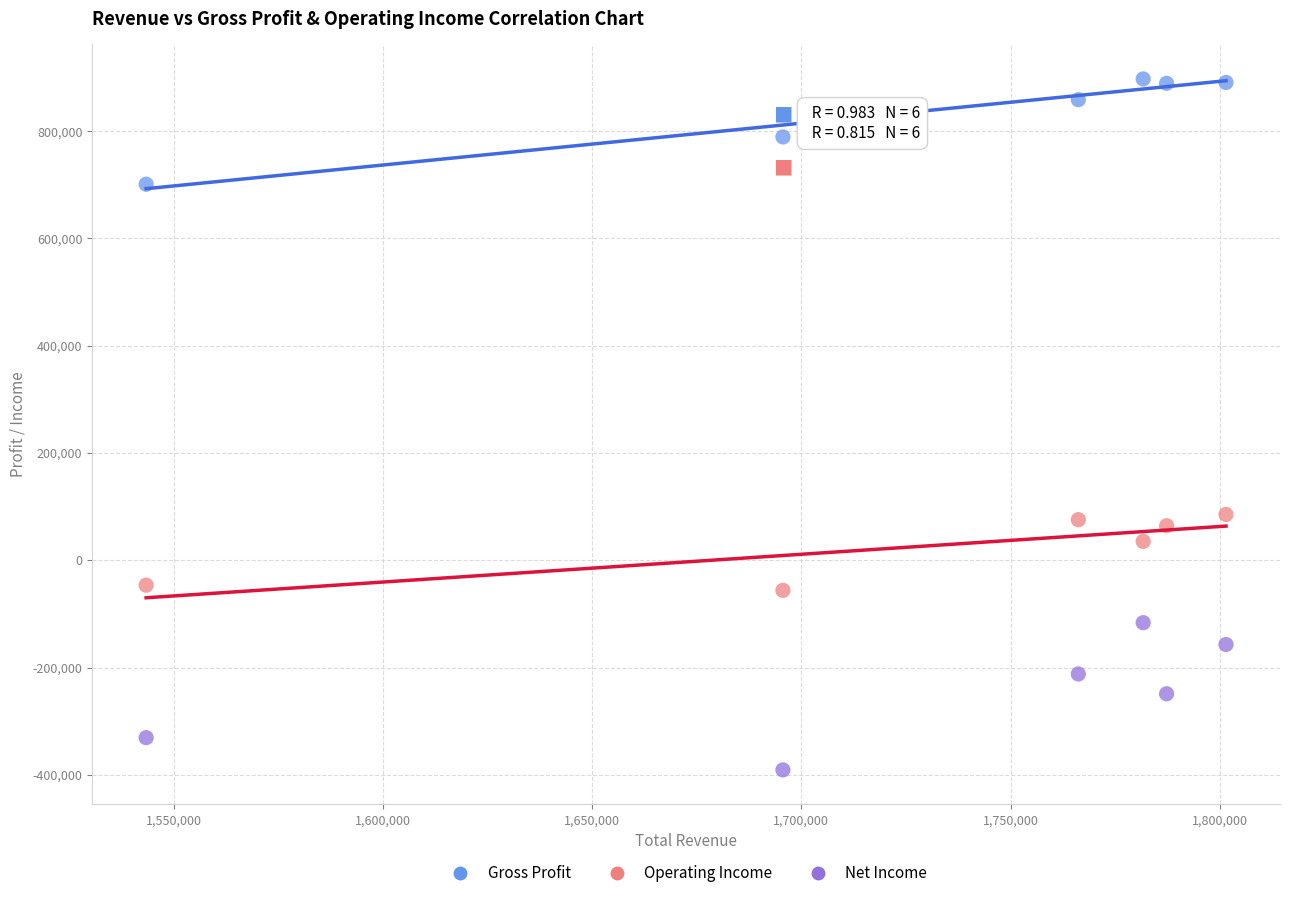

Across all data points, what is the range of X values (max minus min)?

258100